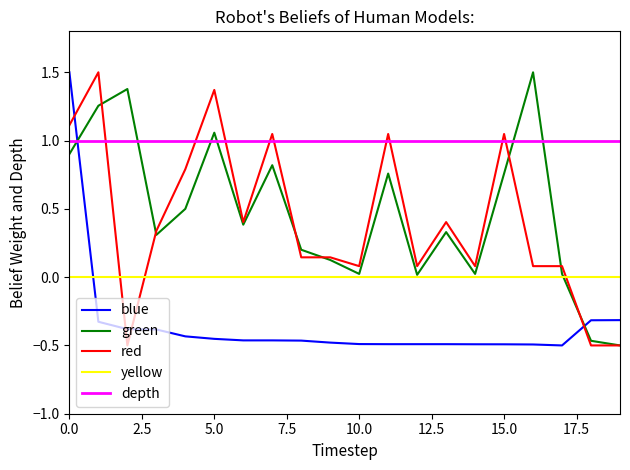

True or false: blue and red cross at least once.

True